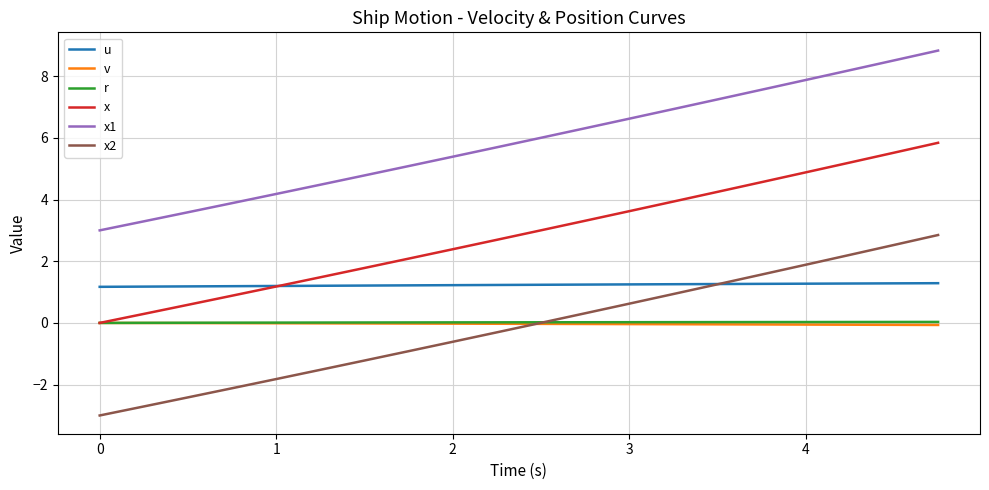

Which series ends up on top after the final intersection of u and x2?

x2